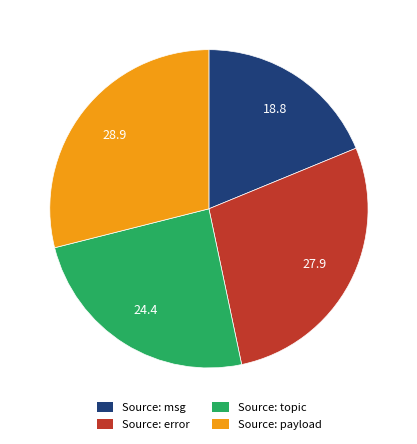

Between Source: payload and Source: error, which is larger?

Source: payload